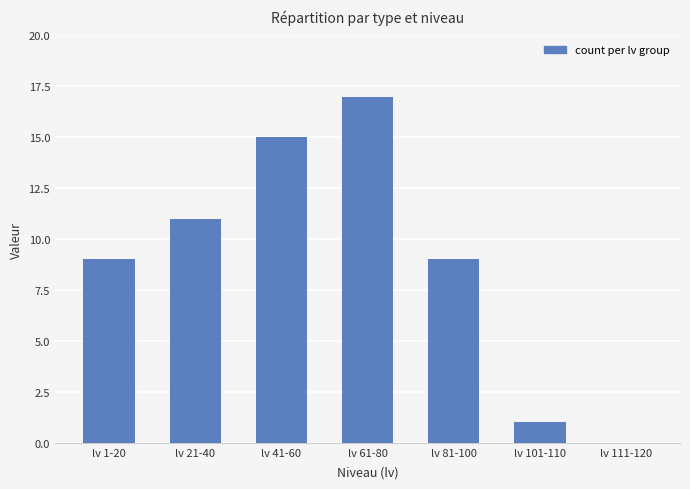

What is the sum of the values at lv 61-80 and lv 81-100?

26